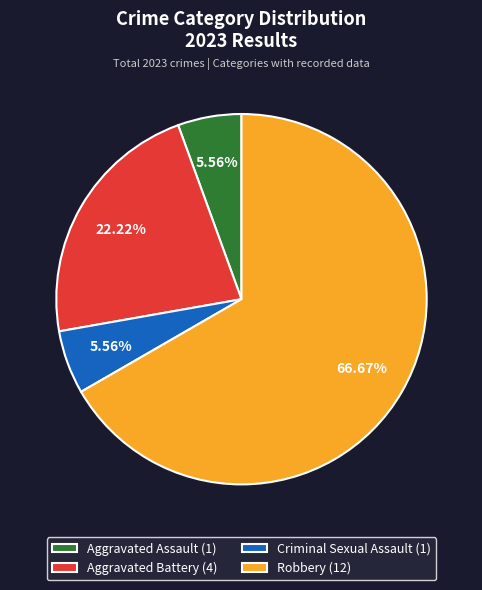

Combined, do Robbery (12) and Aggravated Assault (1) account for over 50%?

Yes